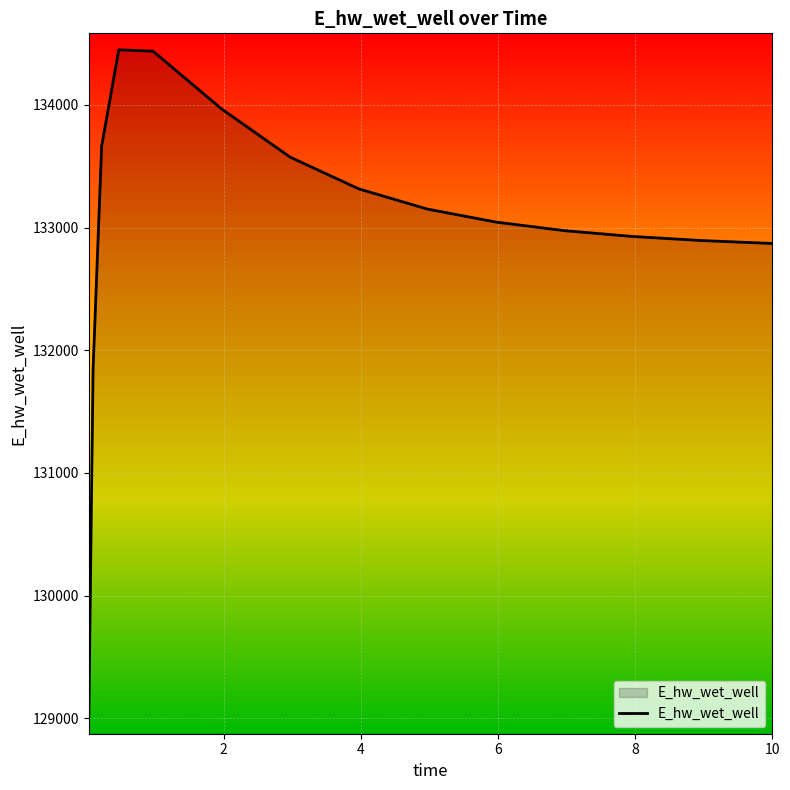

What is the difference between the second highest and second lowest values?

2593.7